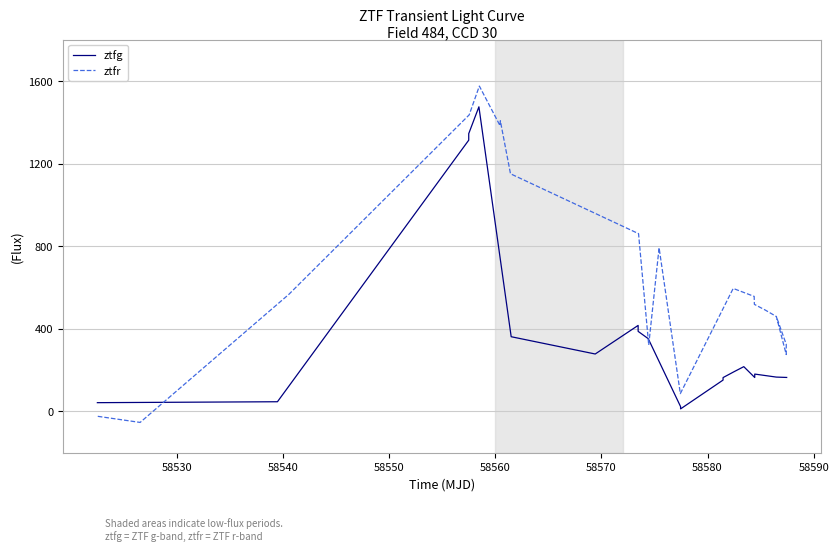

What is the average value of the ztfr series?

659.1